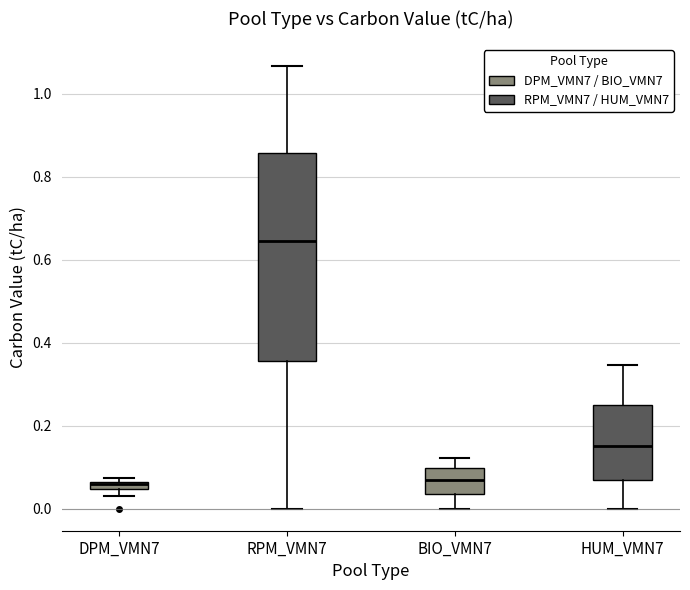

Which box is the tallest, from its lower edge to its upper edge?

RPM_VMN7